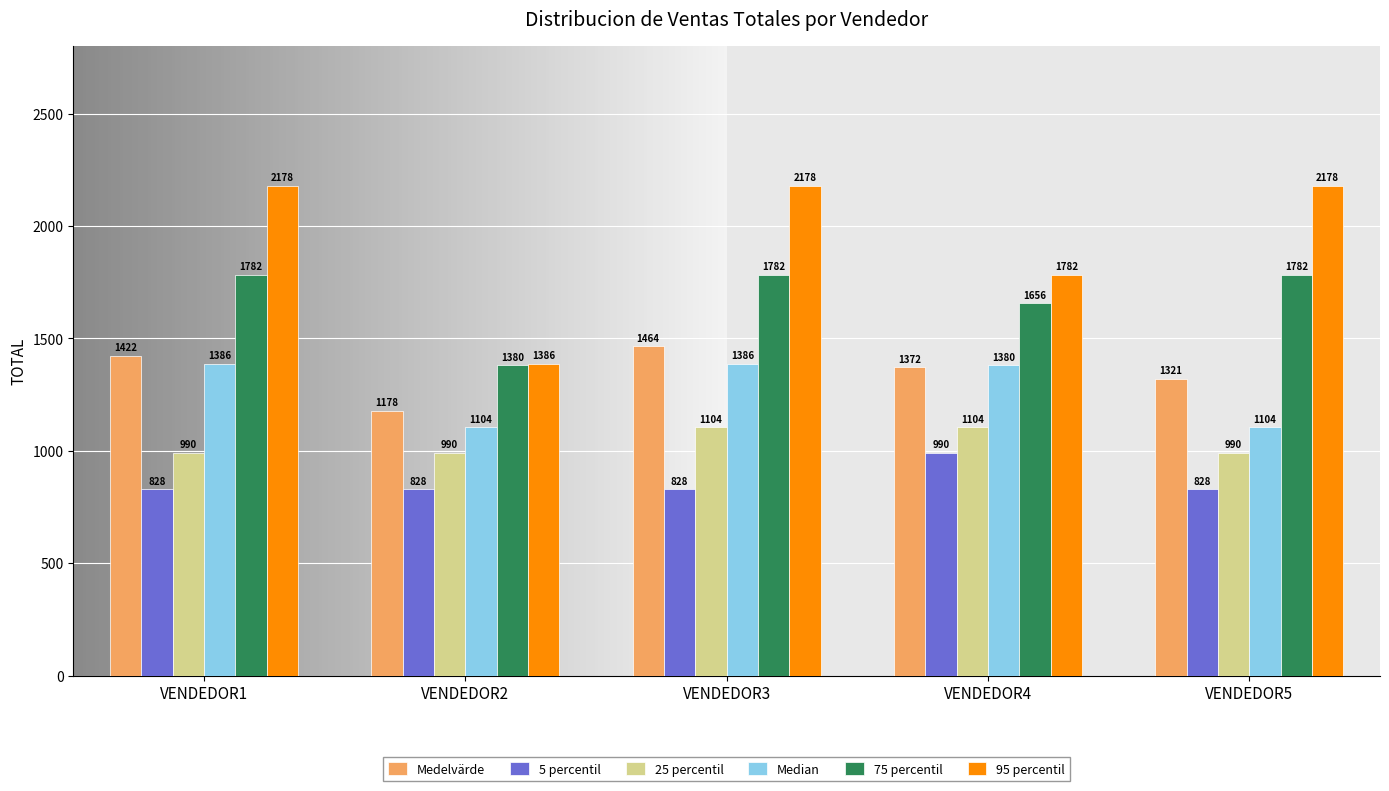

Which series has the largest range (max minus min)?

95 percentil